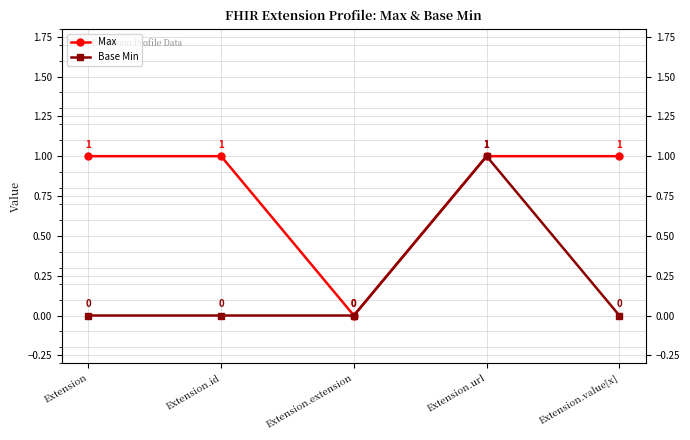

What are all the series names shown in the legend?

Max, Base Min